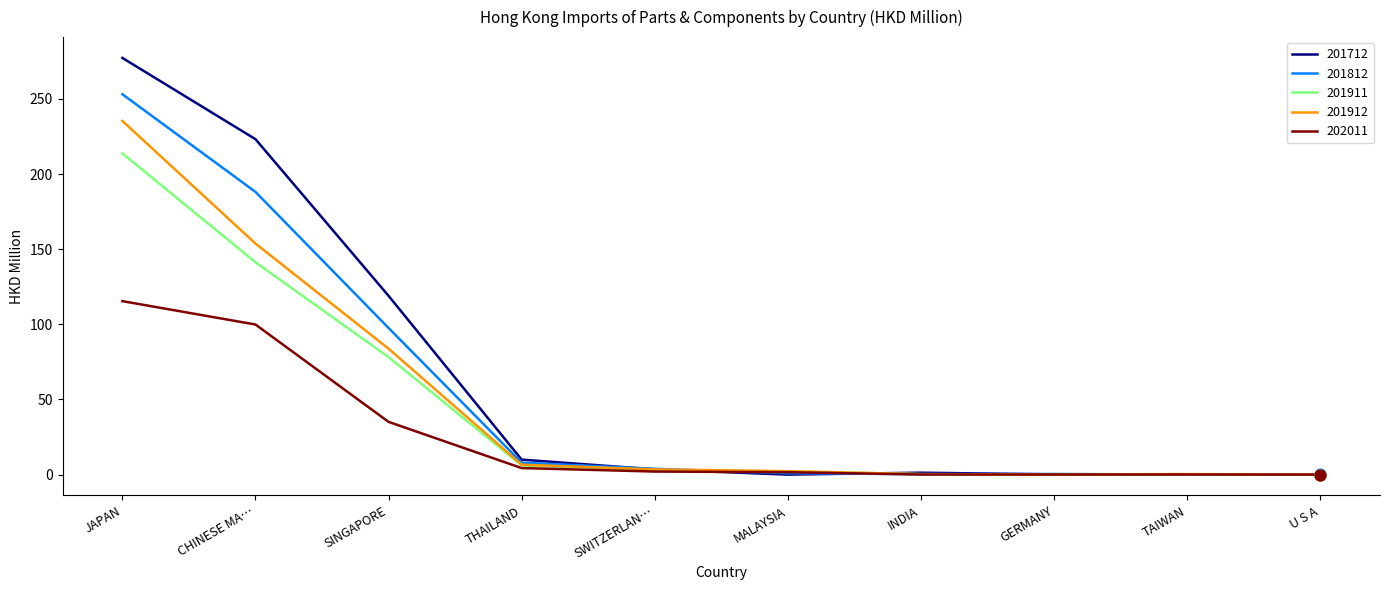

Which series has the largest total across all categories?

201712